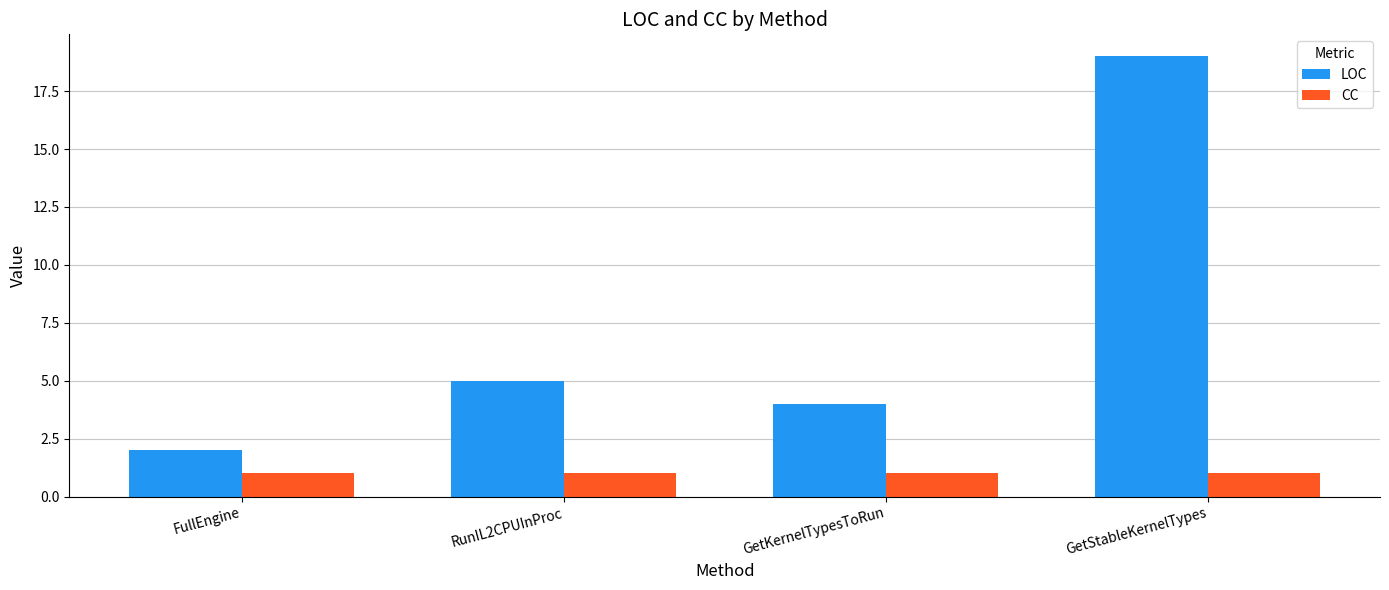

Count the number of categories in the chart.

4